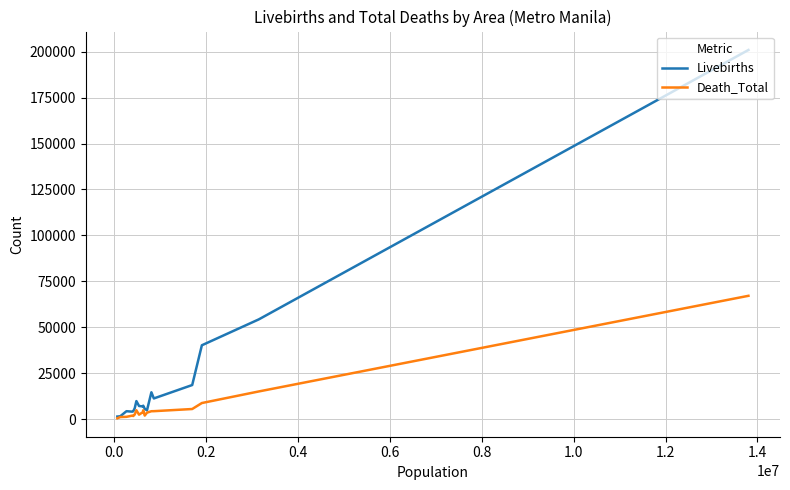

List the series in order of their overall mean, highest first.

Livebirths, Death_Total